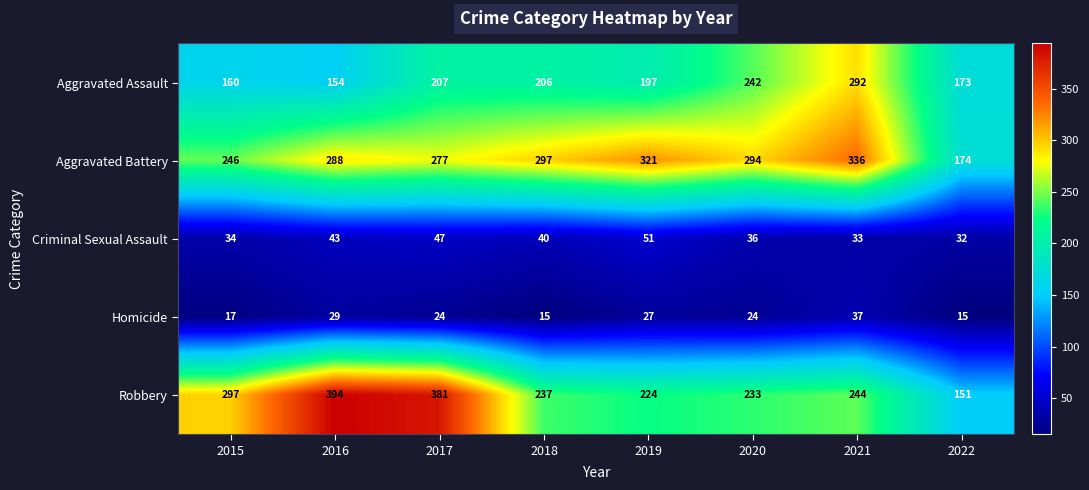

Read the Robbery value at 2015, to the nearest 10.

300